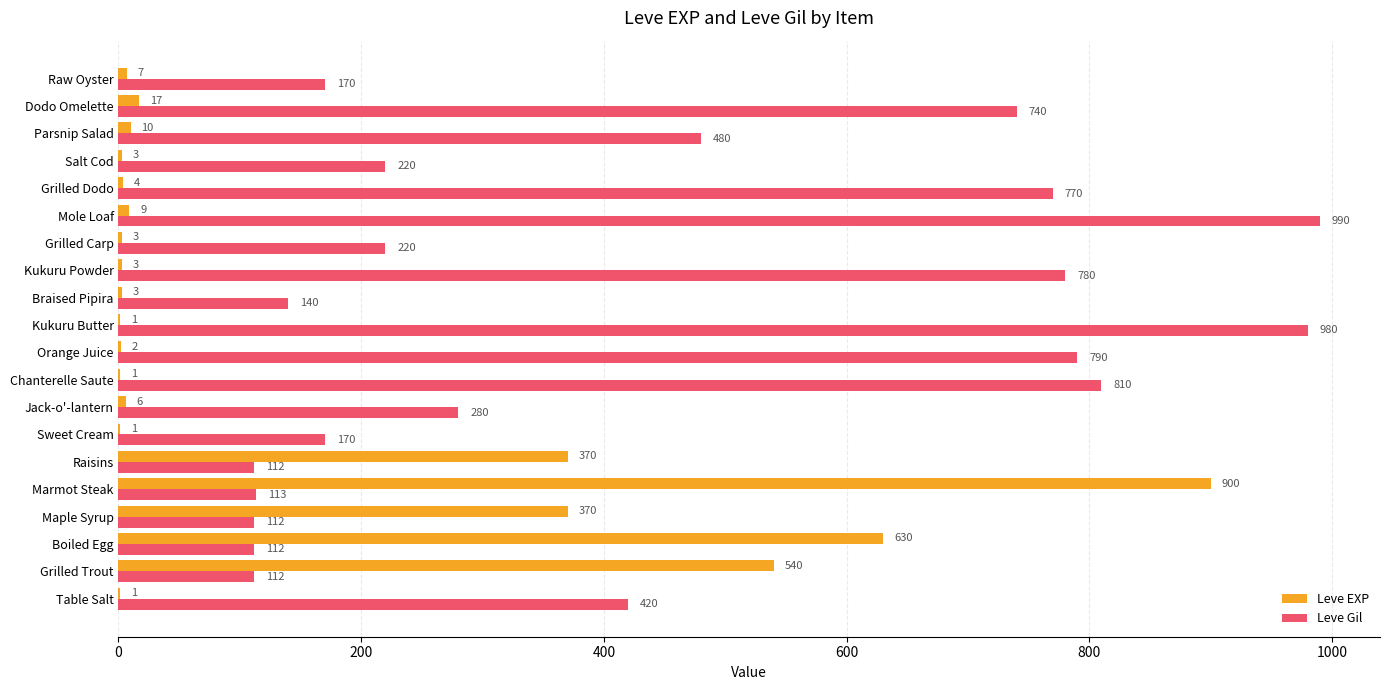

What is the sum of all Leve Gil values?

8521